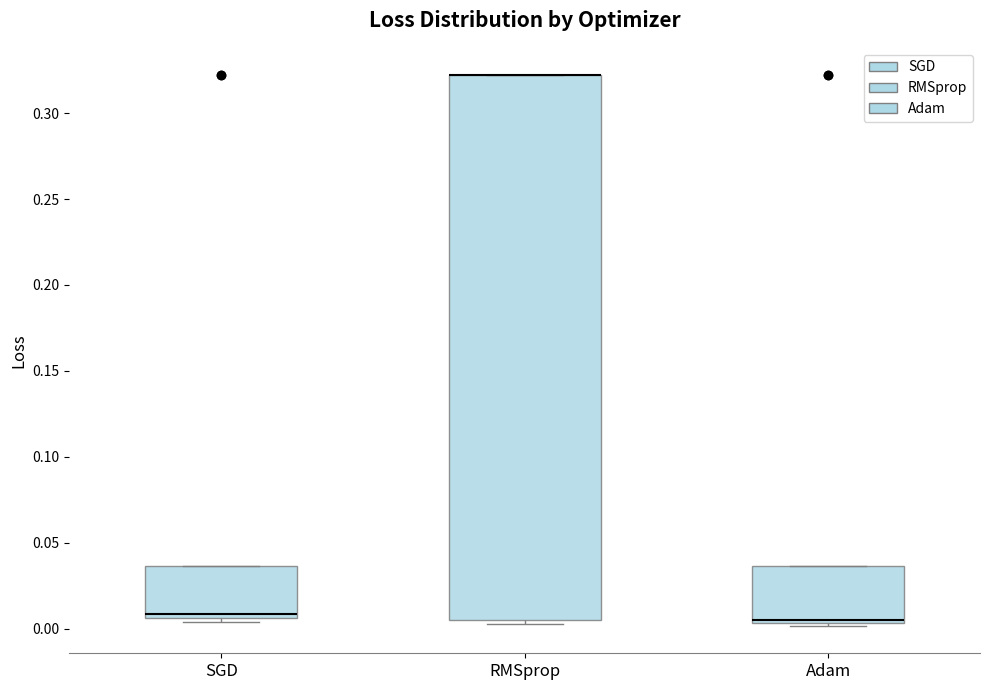

Where is the lower edge of the box for RMSprop on the y-axis? The values are not printed on the chart, so give them approximately, as read against the axis.

0.005